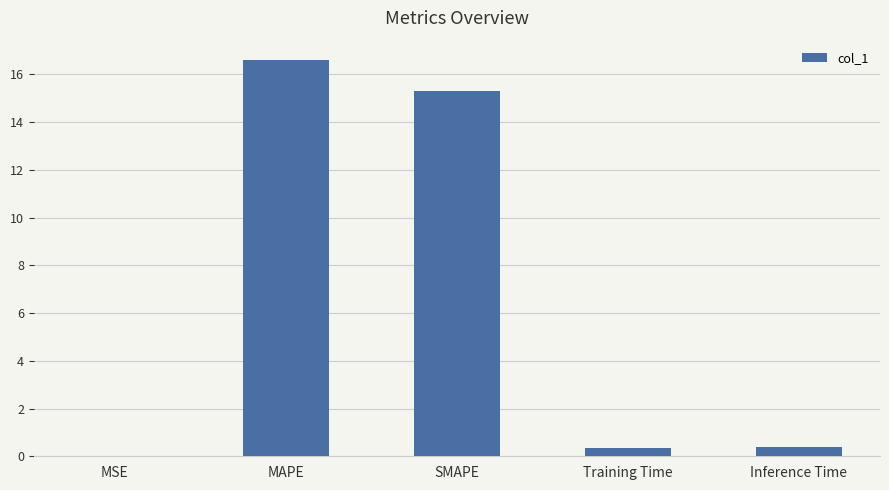

Which category has the highest value across all series?

MAPE